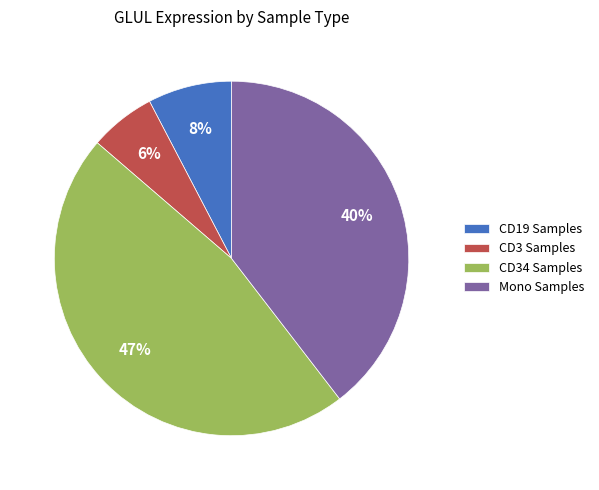

The CD3 Samples slice represents 6% of the pie. True or false?

True